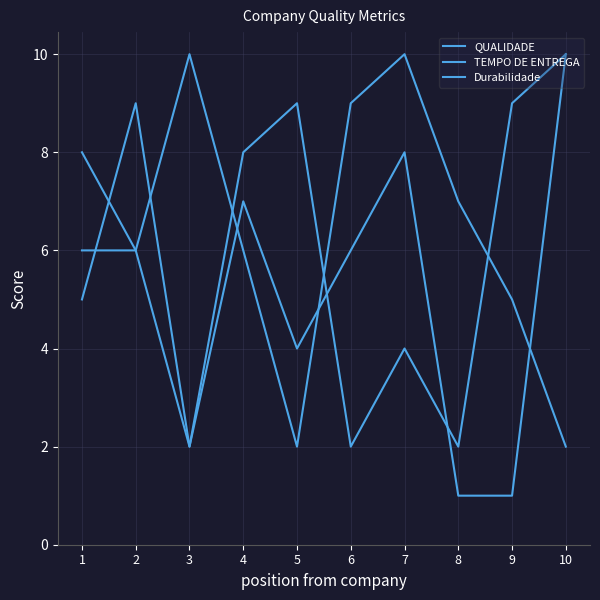

How many lines are shown in the chart?

3